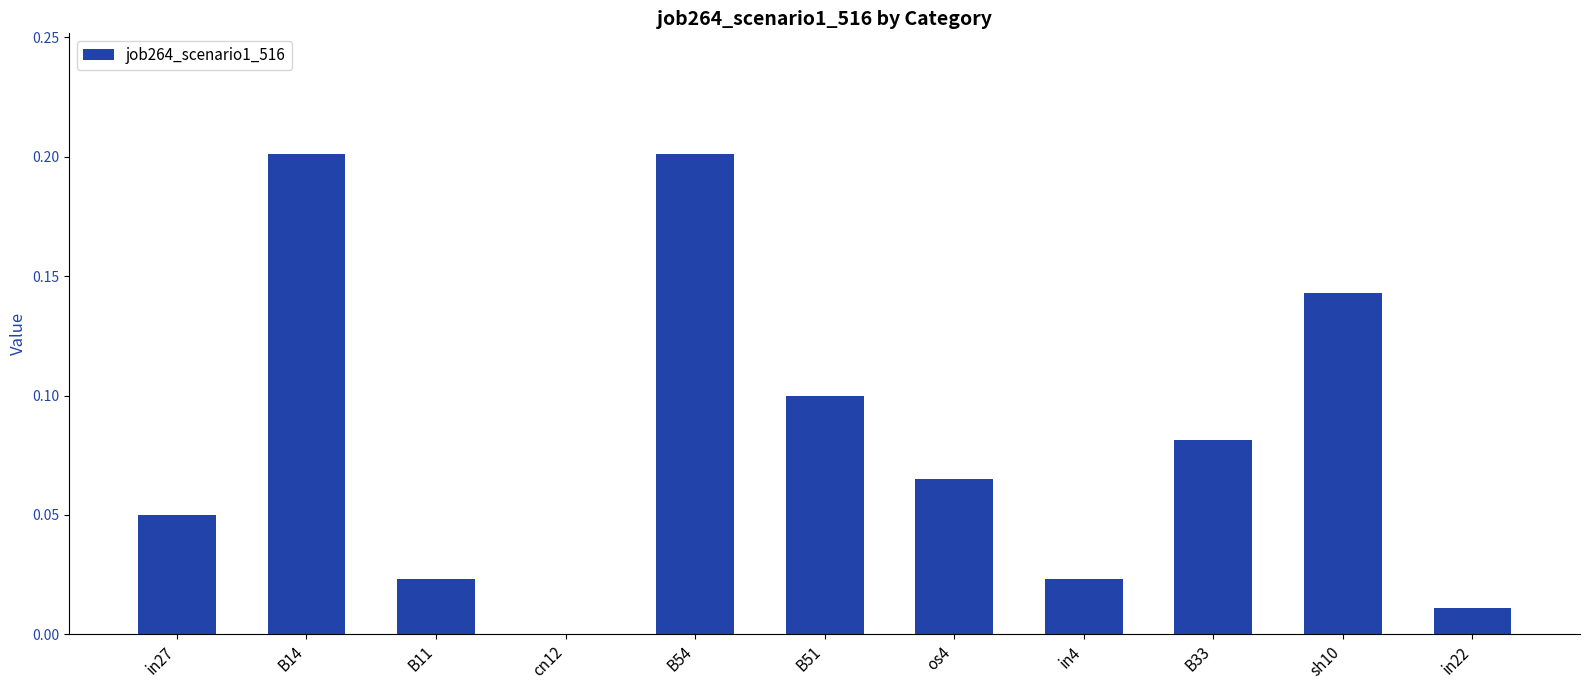

Are the bars grouped side by side (vs. stacked)?

No